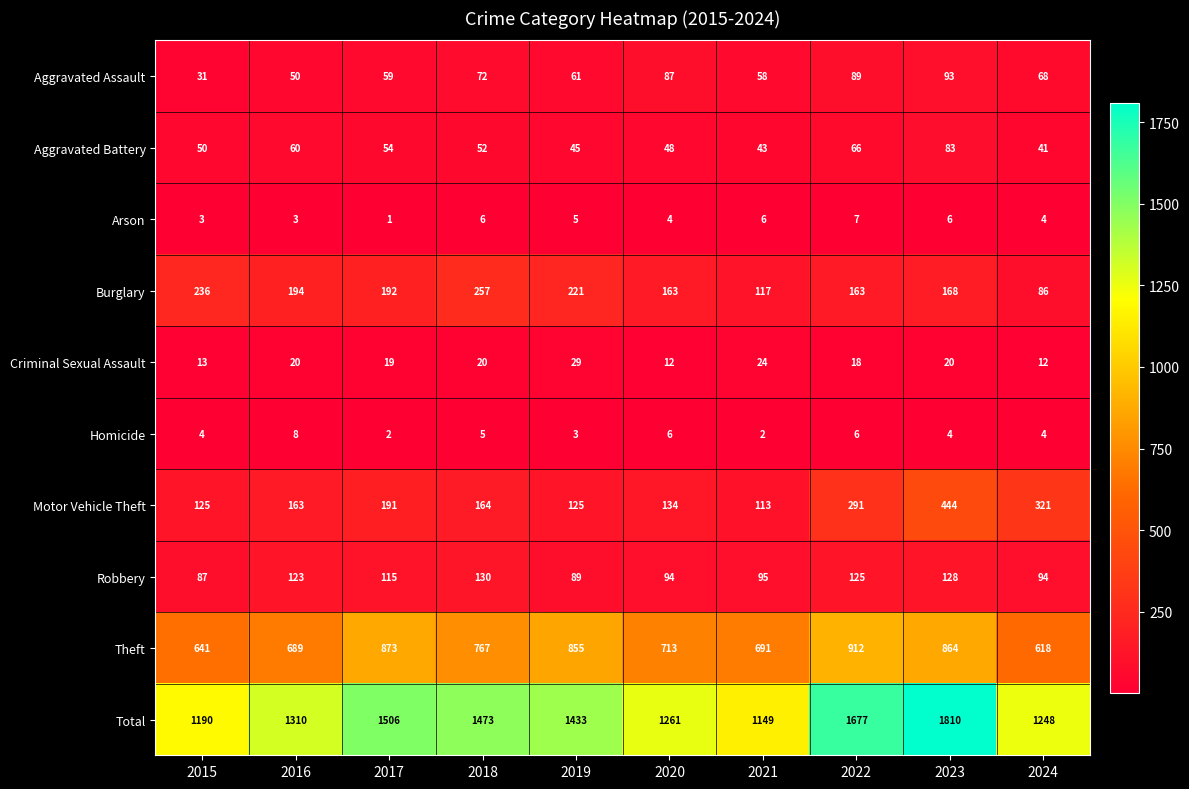

What is the total value across all series at 2015?

2380